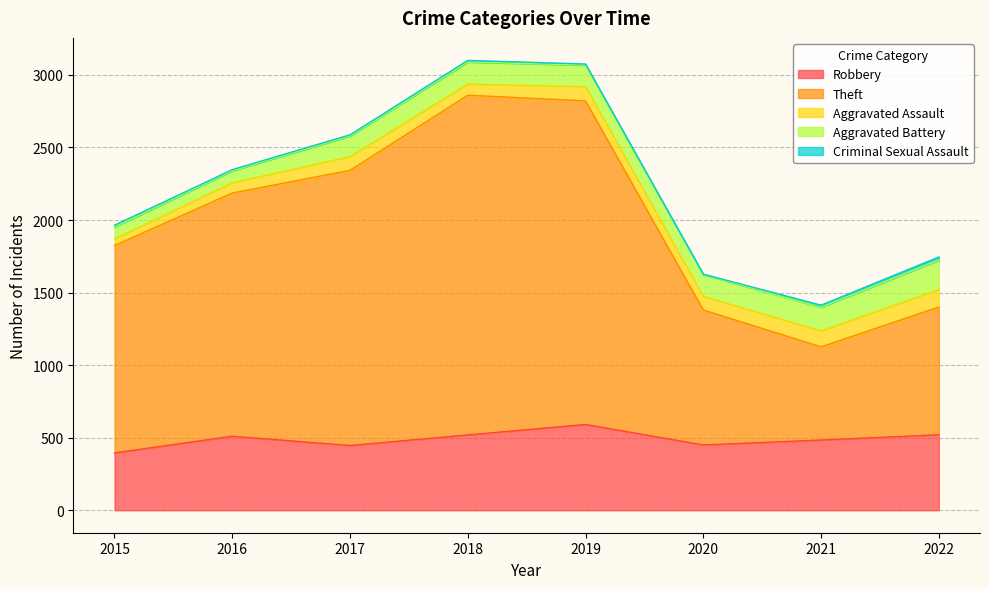

Which series has the largest range (max minus min)?

Theft